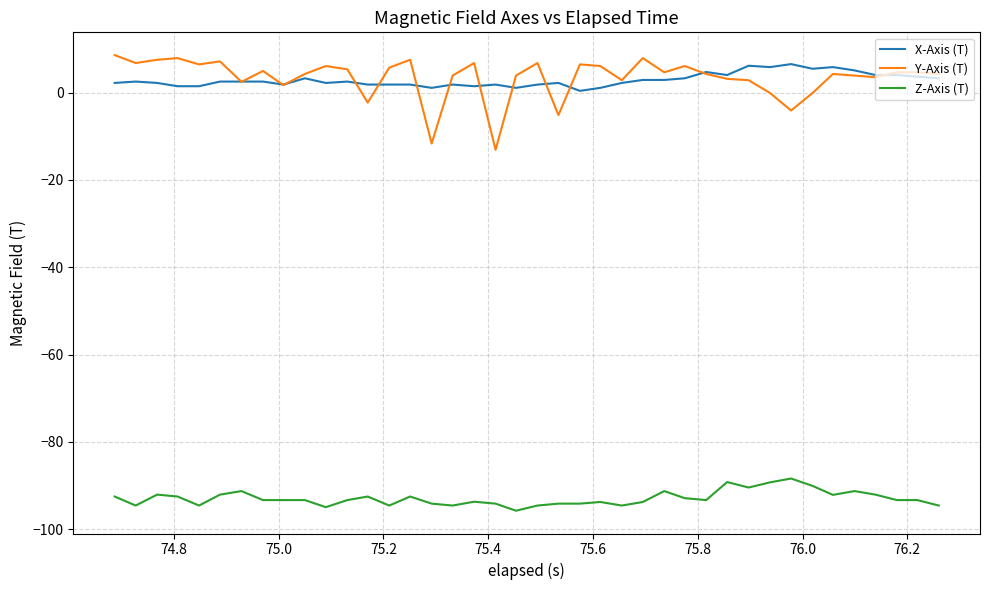

True or false: Z-Axis (T) and Y-Axis (T) intersect in this chart.

False